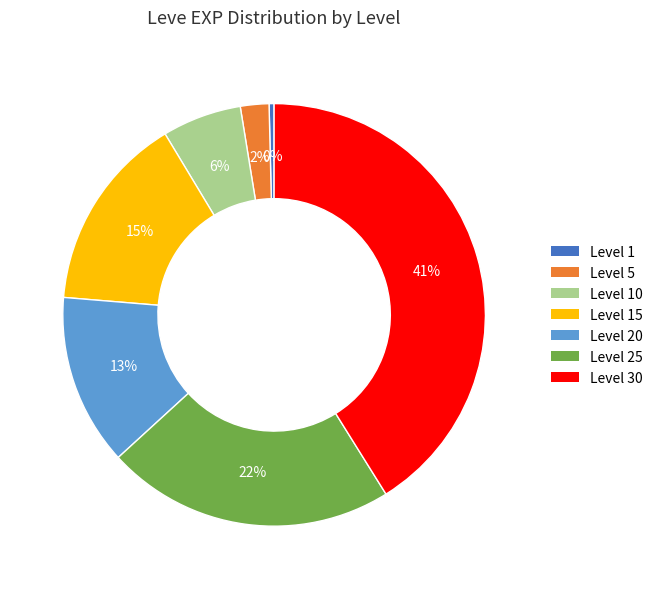

How many segments does this pie chart have?

7